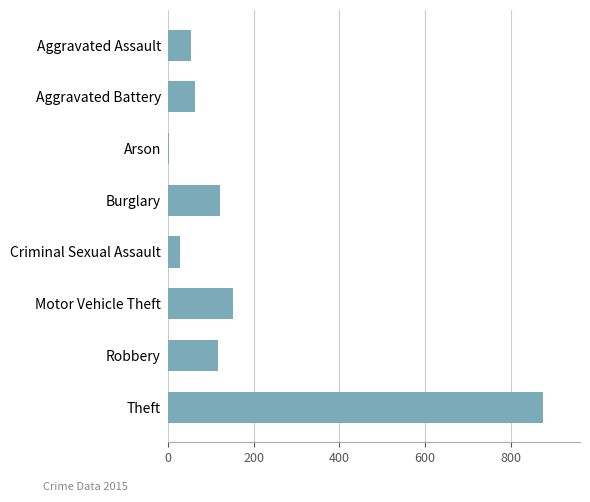

At which label is the value closest to 438?

Motor Vehicle Theft